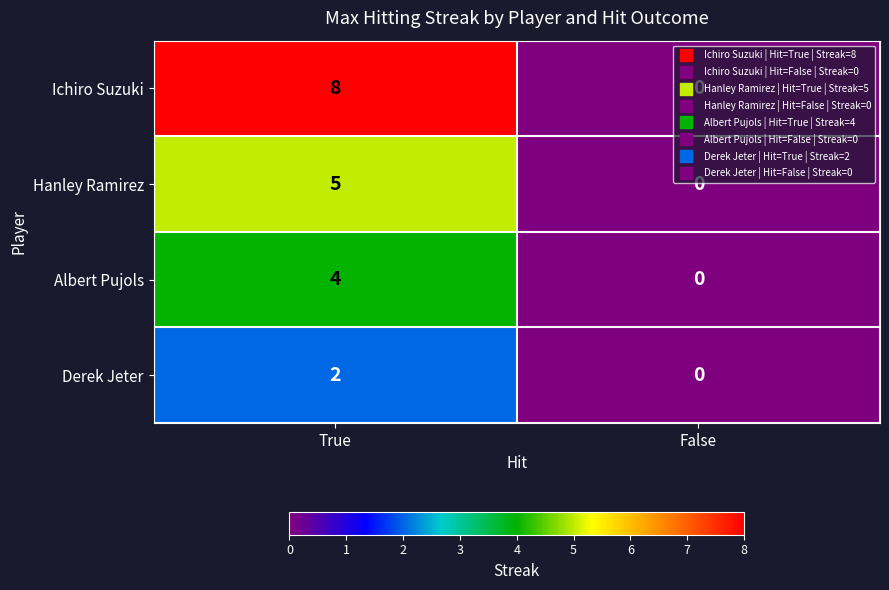

At which category does the chart reach its peak across all series?

True